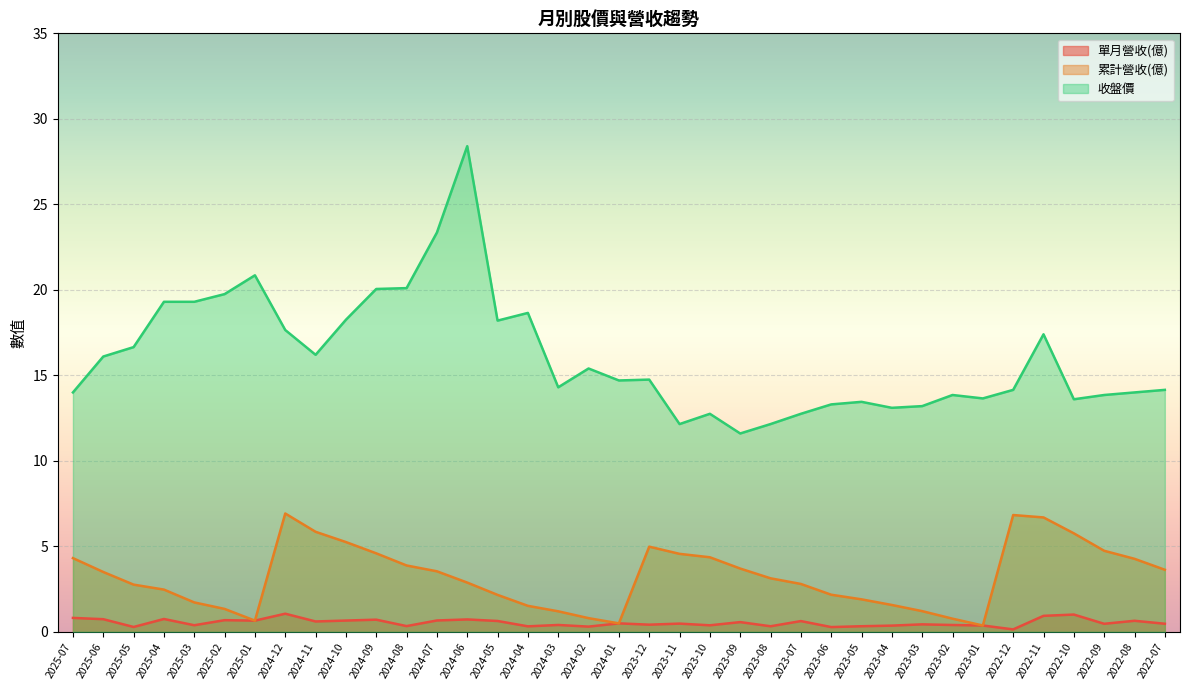

Which label corresponds to the largest value in the chart?

2024-06